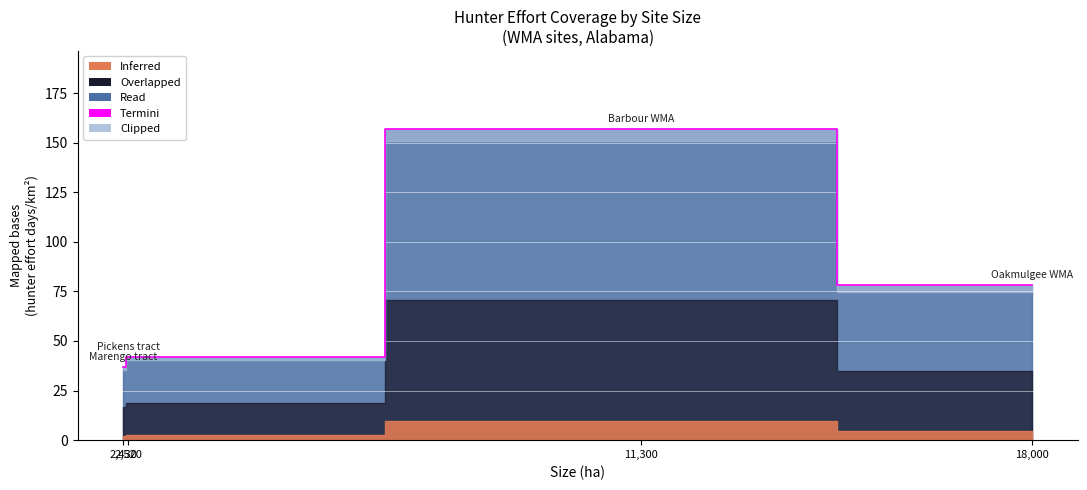

Rank the categories by value from lowest to highest.

Marengo tract, Pickens tract, Oakmulgee WMA, Barbour WMA